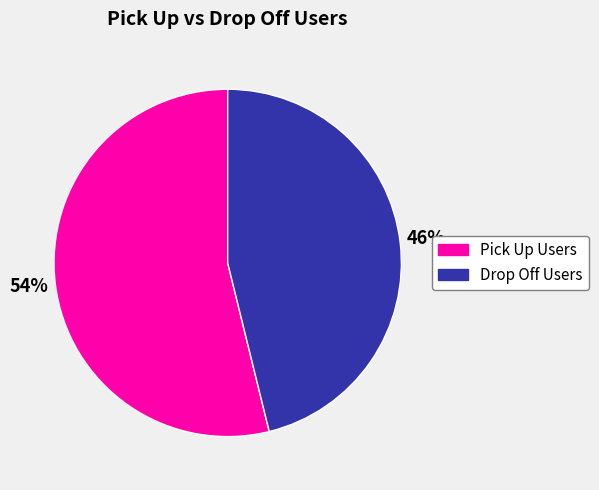

What is the ratio of the value at Drop Off Users to the value at Pick Up Users?

0.9